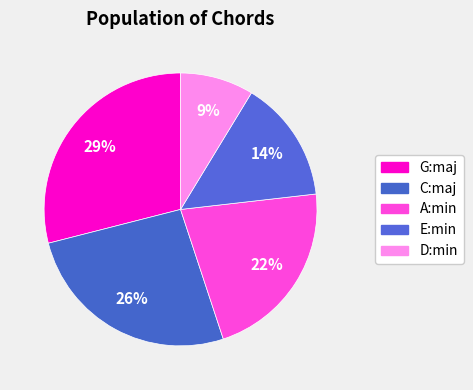

The D:min slice represents 23% of the pie. True or false?

False